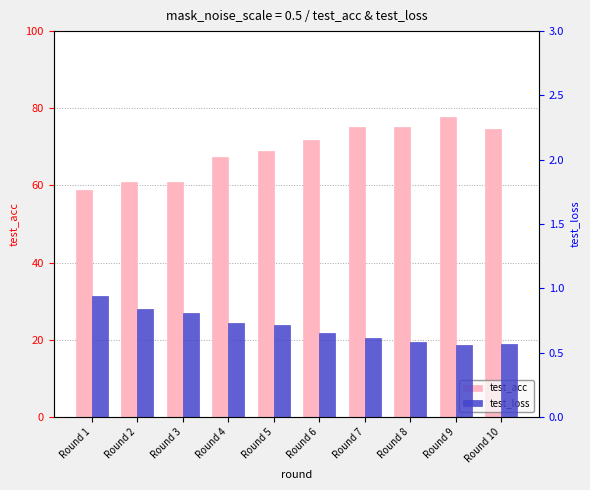

How many groups of bars are there?

10